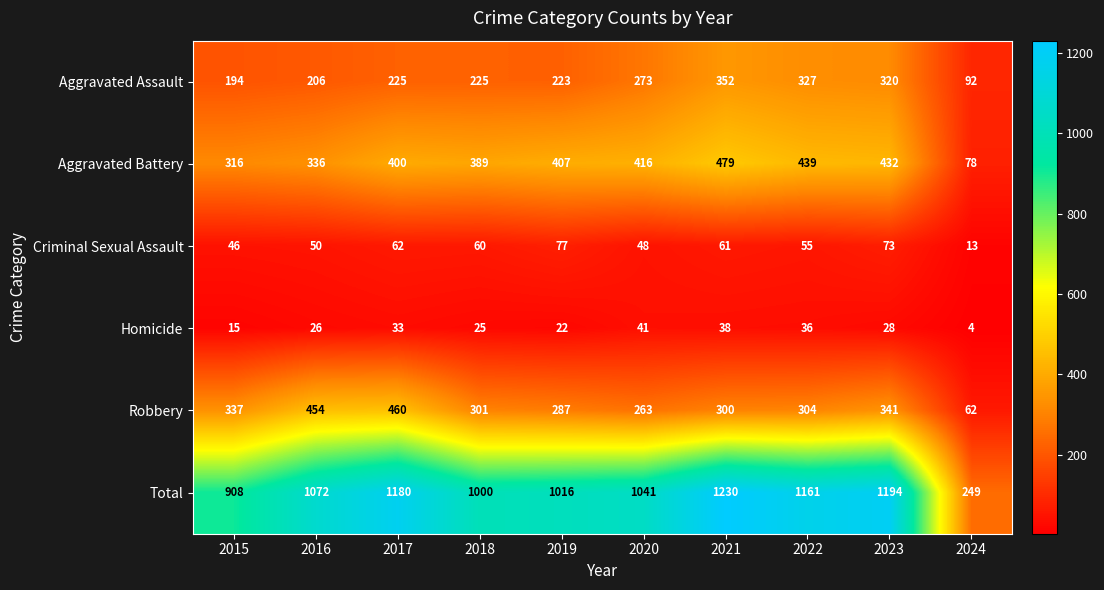

Where is Criminal Sexual Assault nearest to the value 45?

2015